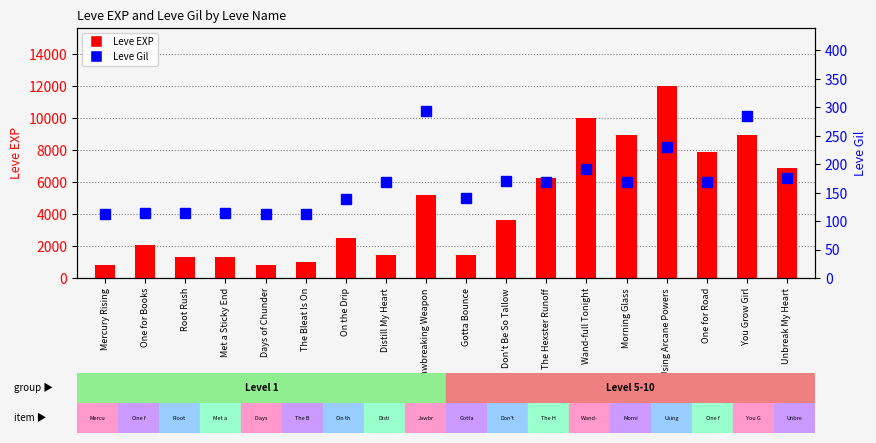

At which label does Leve Gil reach its minimum?

Days of Chunder